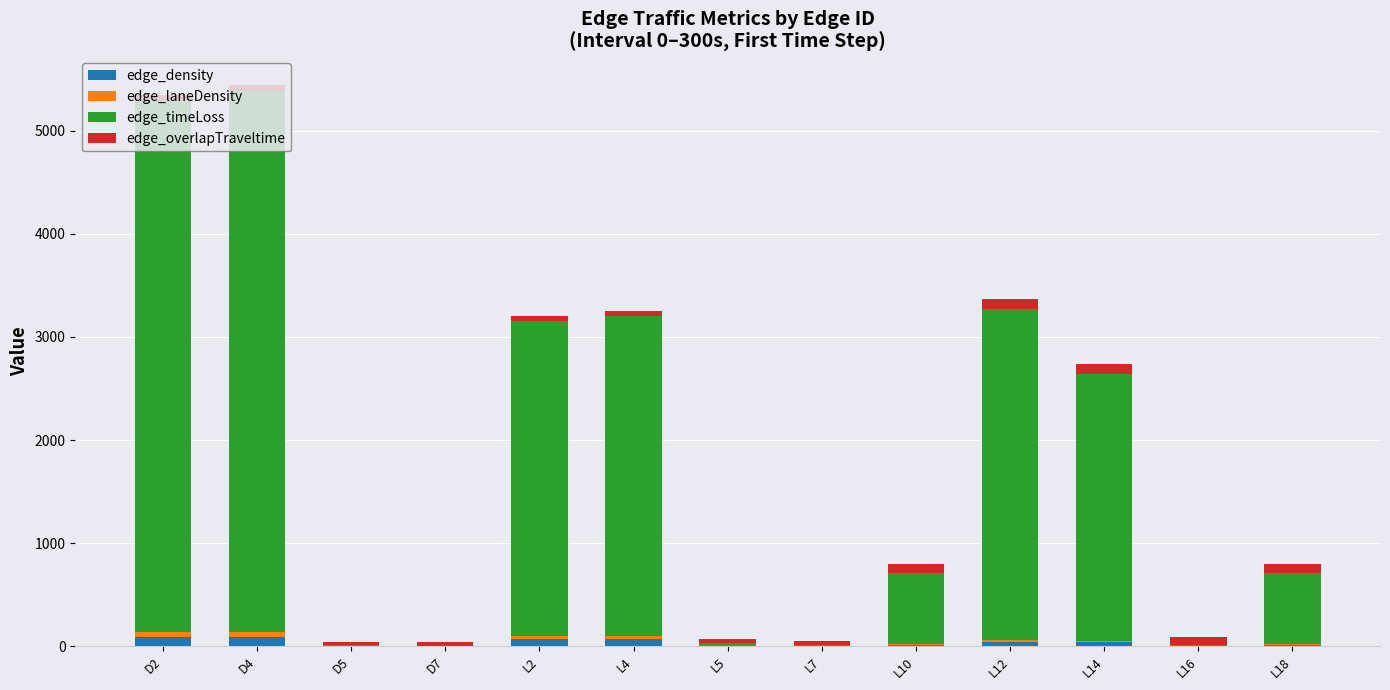

List the series in order of their peak value, highest first.

edge_timeLoss, edge_overlapTraveltime, edge_density, edge_laneDensity